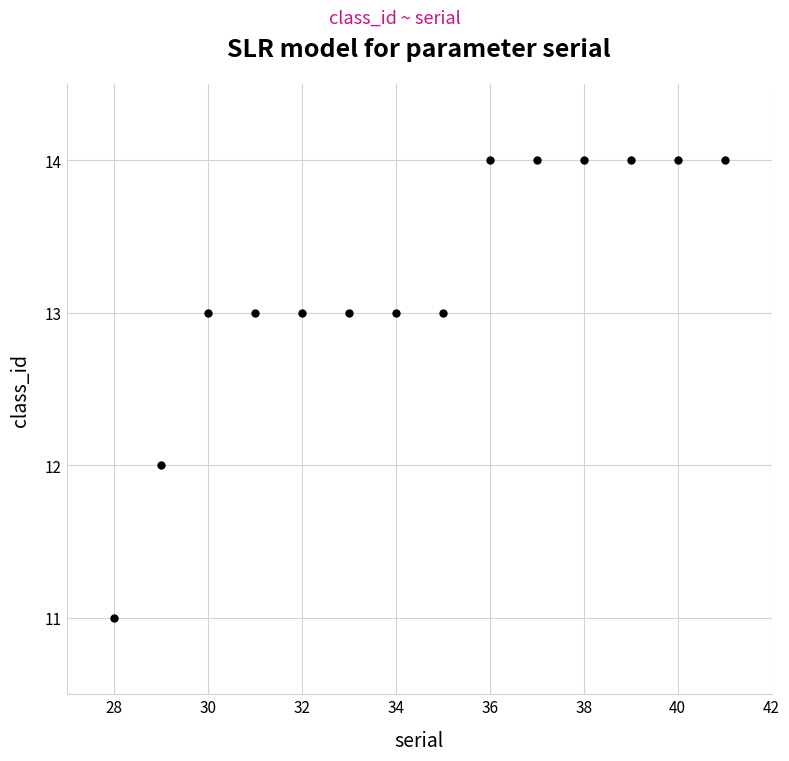

What is the range of X values (max minus min)?

13